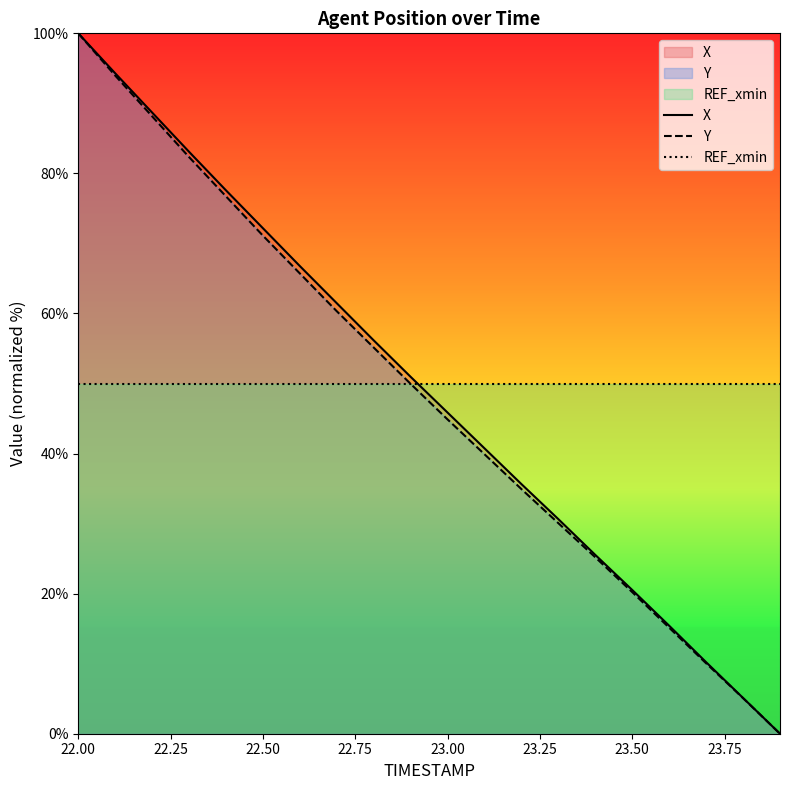

True or false: X has a value of 146.6 at 22.00.

False